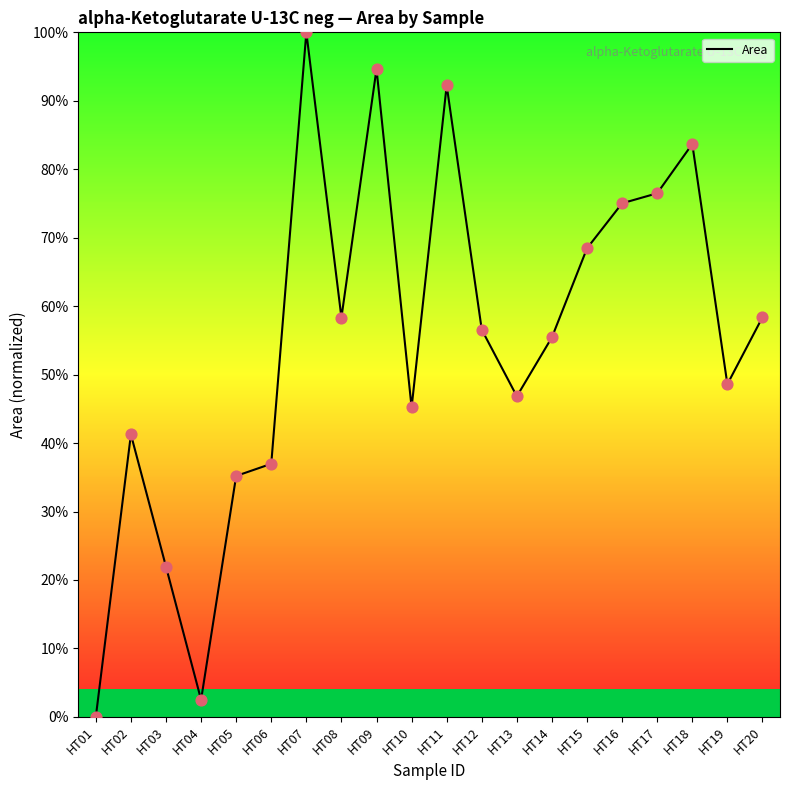

What is the change in value from HT05 to HT15?

+0.3